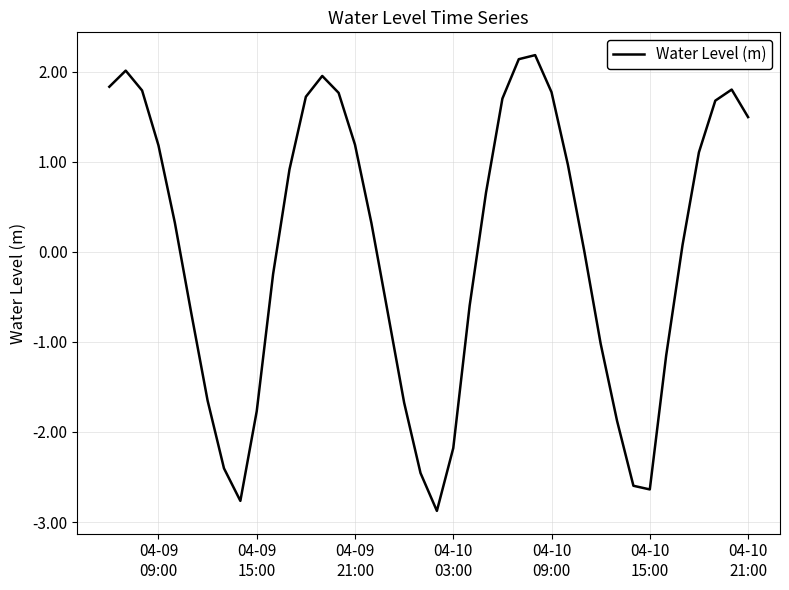

What is the difference between the maximum and minimum values?

5.1